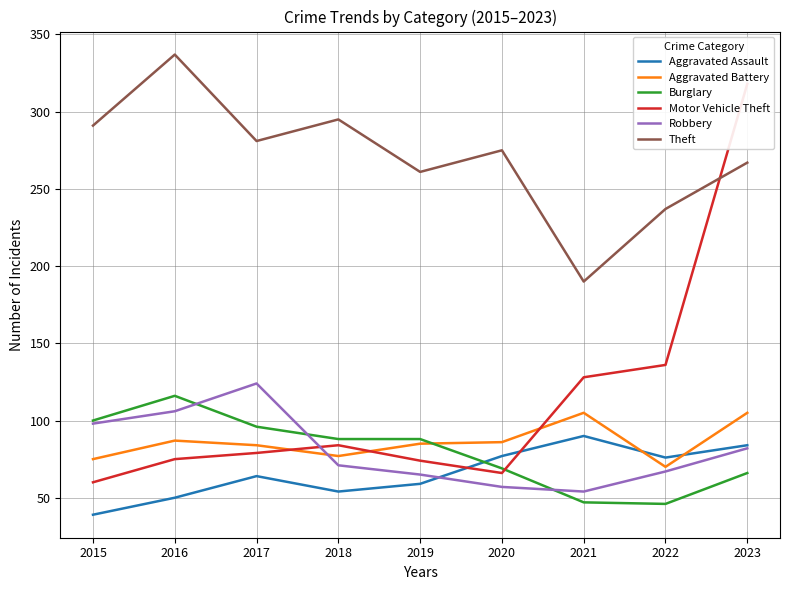

How many data points in Aggravated Assault are less than 64?

4